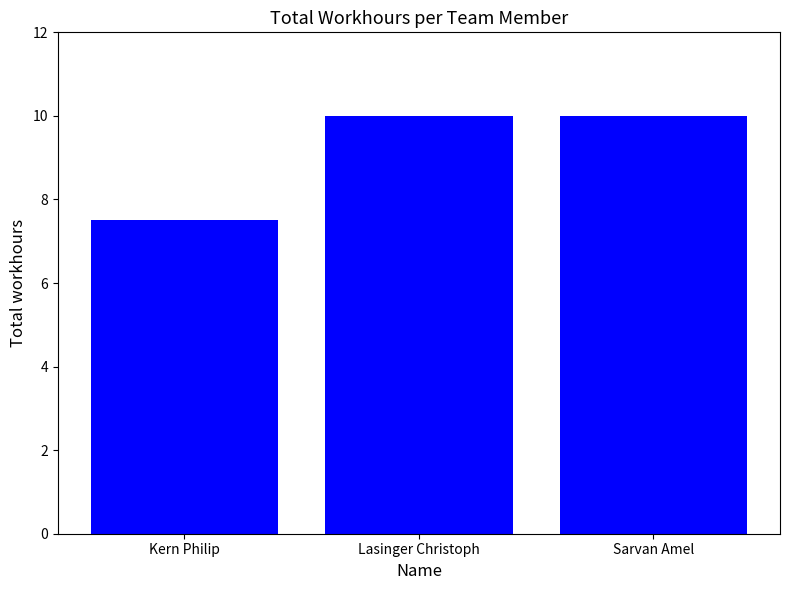

The chart shows a value of 16.1 at Sarvan Amel. True or false?

False